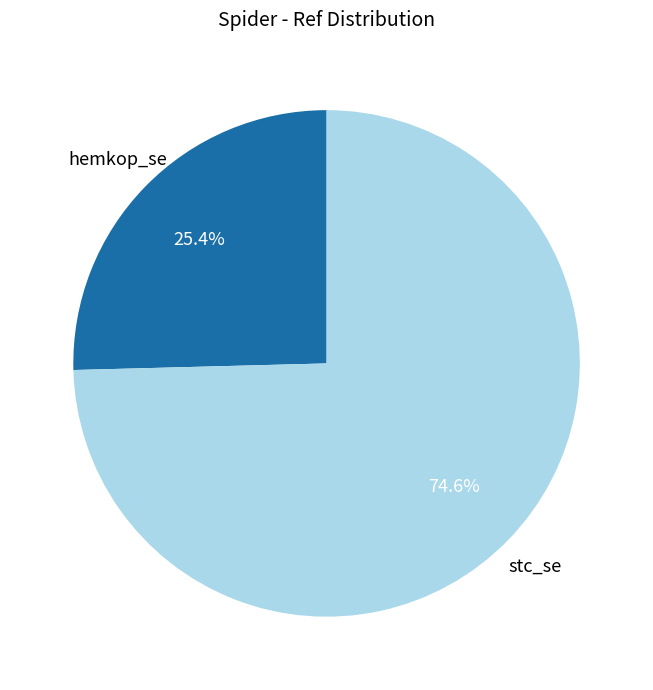

What percentage is the hemkop_se slice, to the nearest percent?

25%